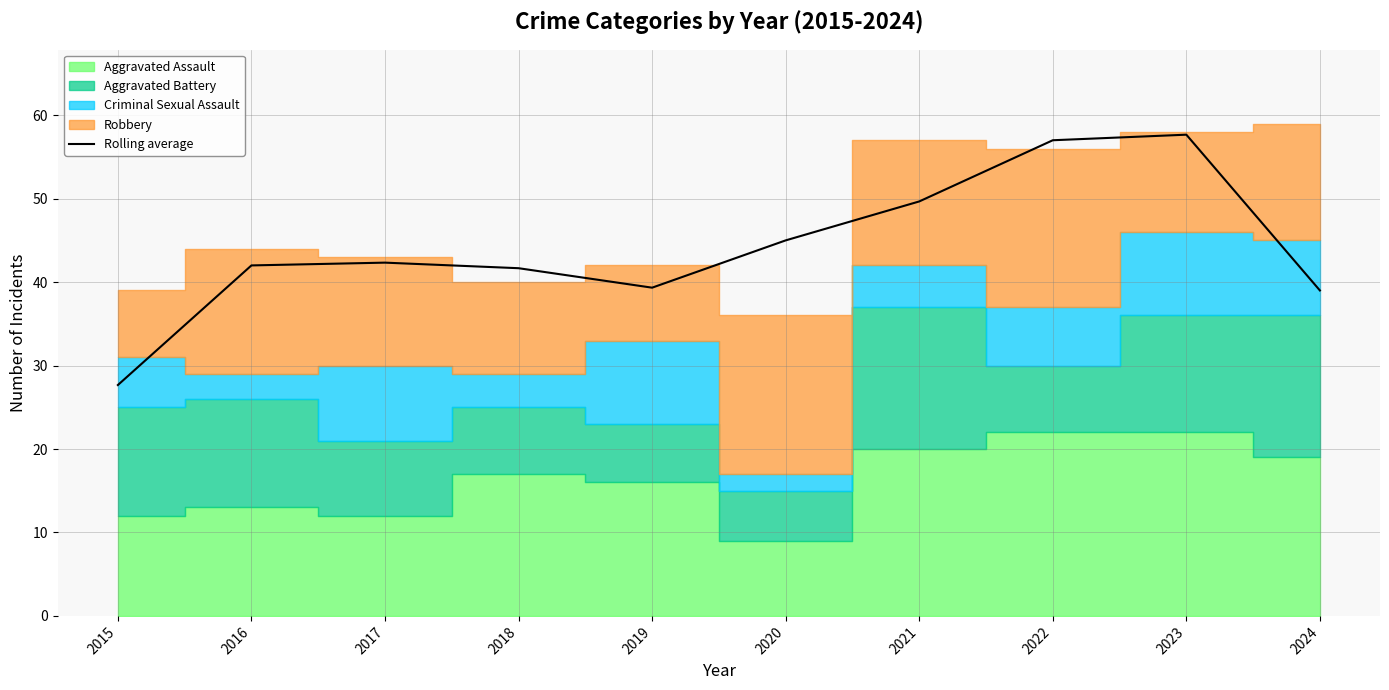

Which category has the highest value across all series?

2023